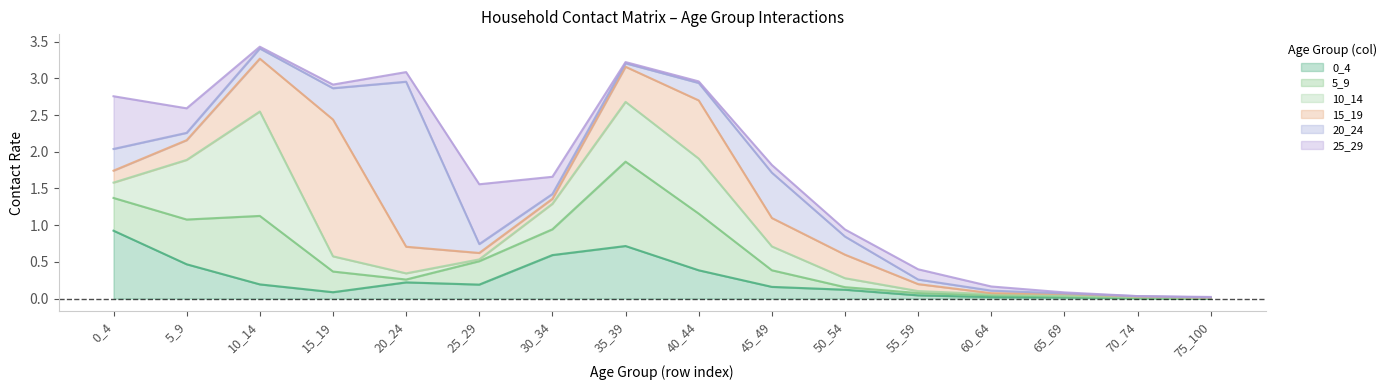

True or false: 15_19 and 10_14 intersect in this chart.

True